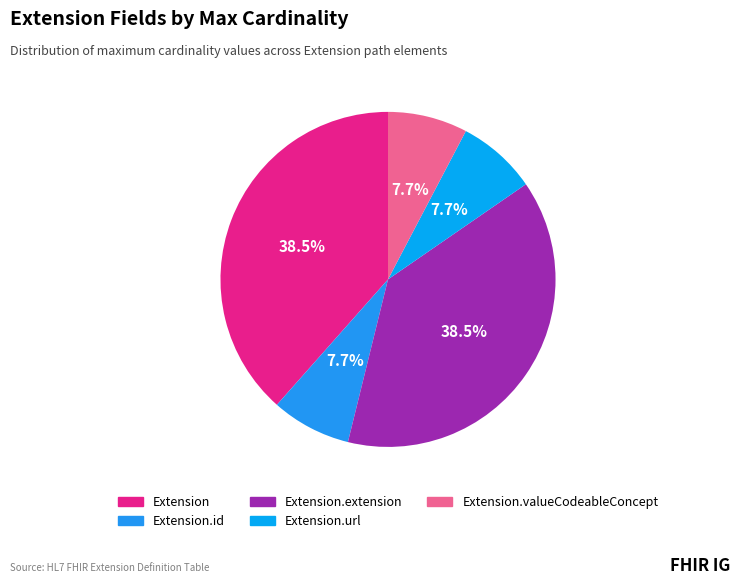

To the nearest percent, what is the difference between the Extension.extension and Extension.url slice percentages?

31%